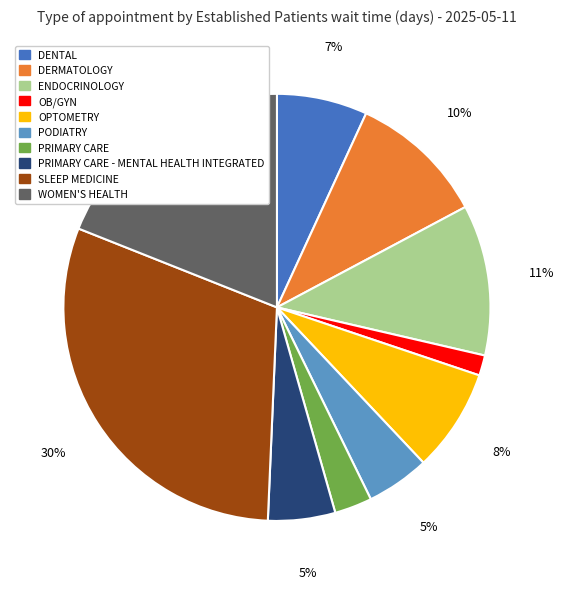

To the nearest percent, what is the average slice percentage?

10%